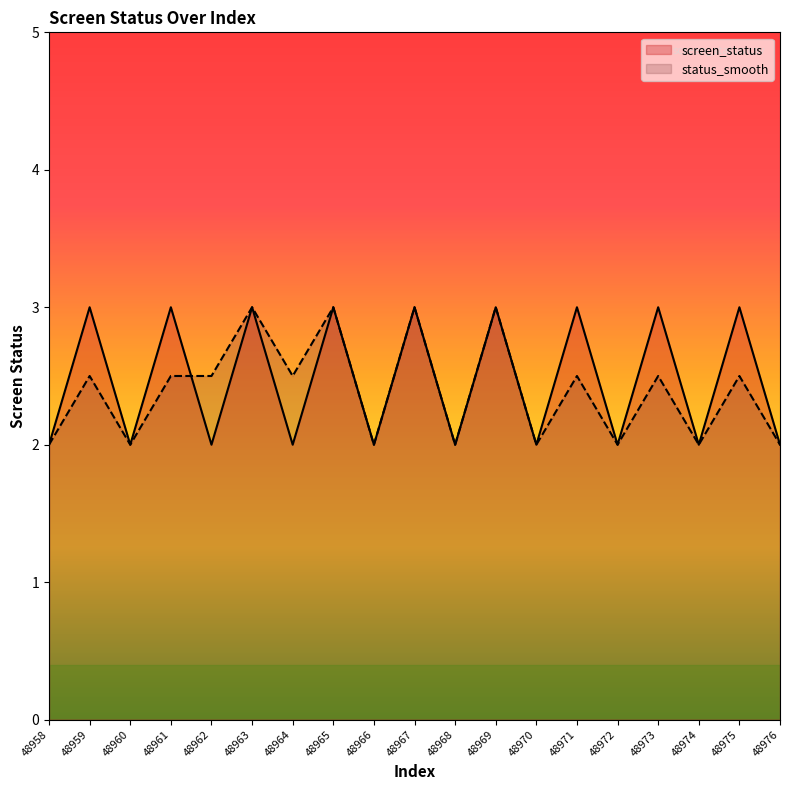

What is the maximum value for screen_status?

3.0